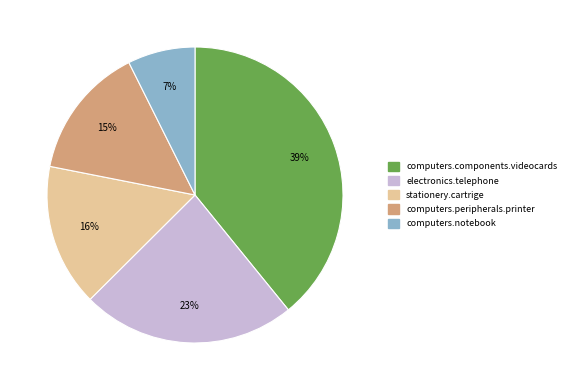

What percentage is the stationery.cartrige slice, to the nearest percent?

16%